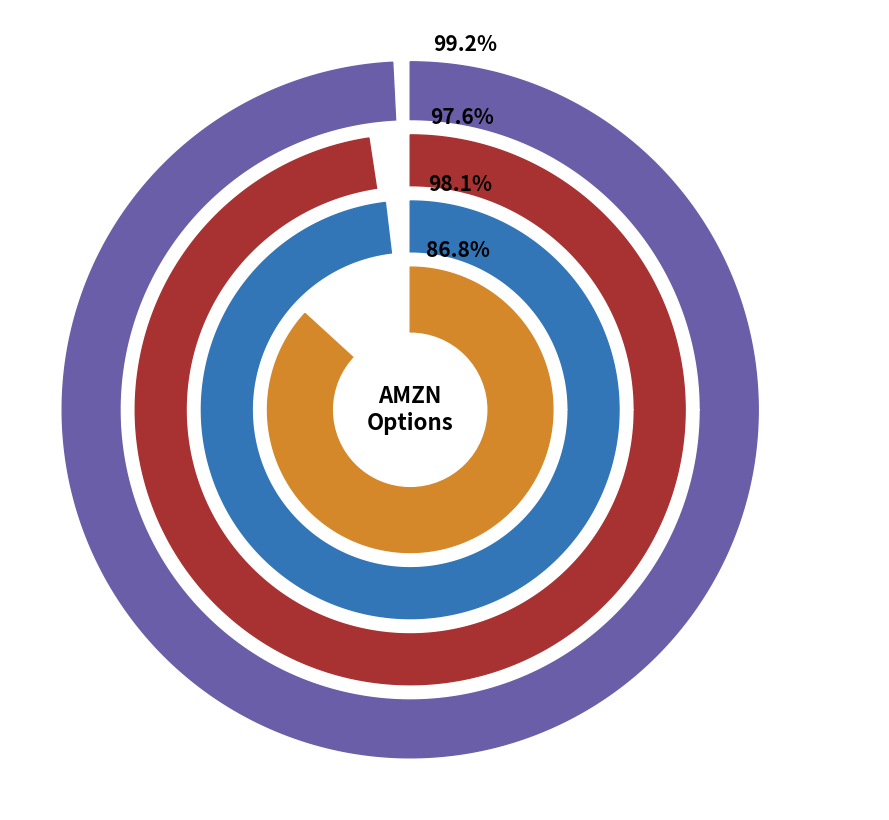

Do 13 and 29 together represent more than half of the pie?

No